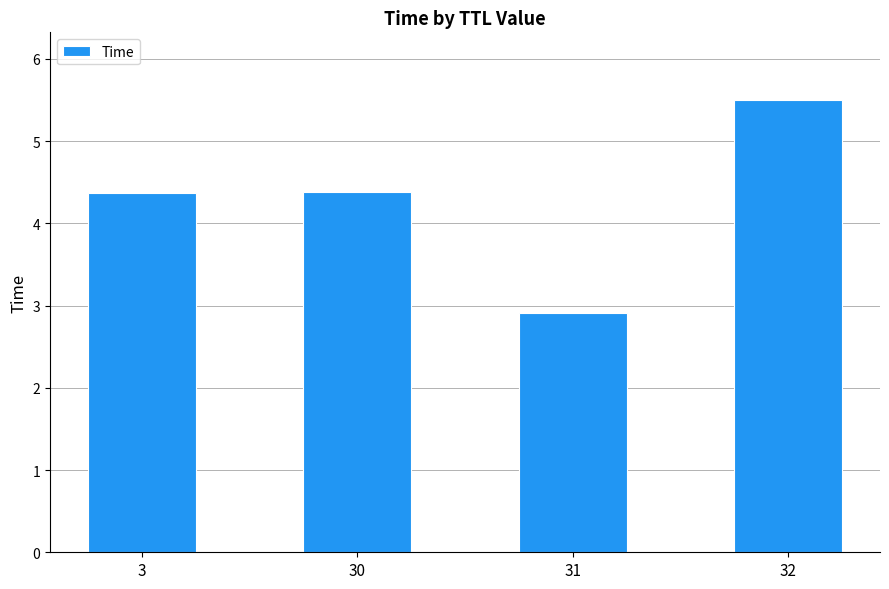

What is the greatest value displayed?

5.5